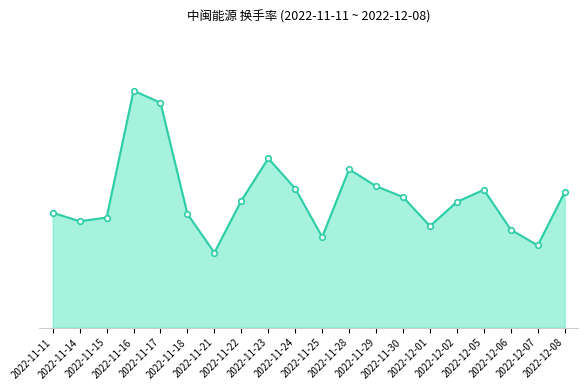

True or false: the data has more than 0 interior local peaks.

True